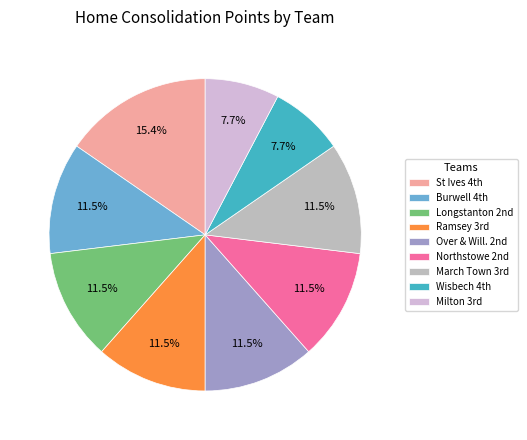

What is the largest slice in the pie chart?

St Ives 4th